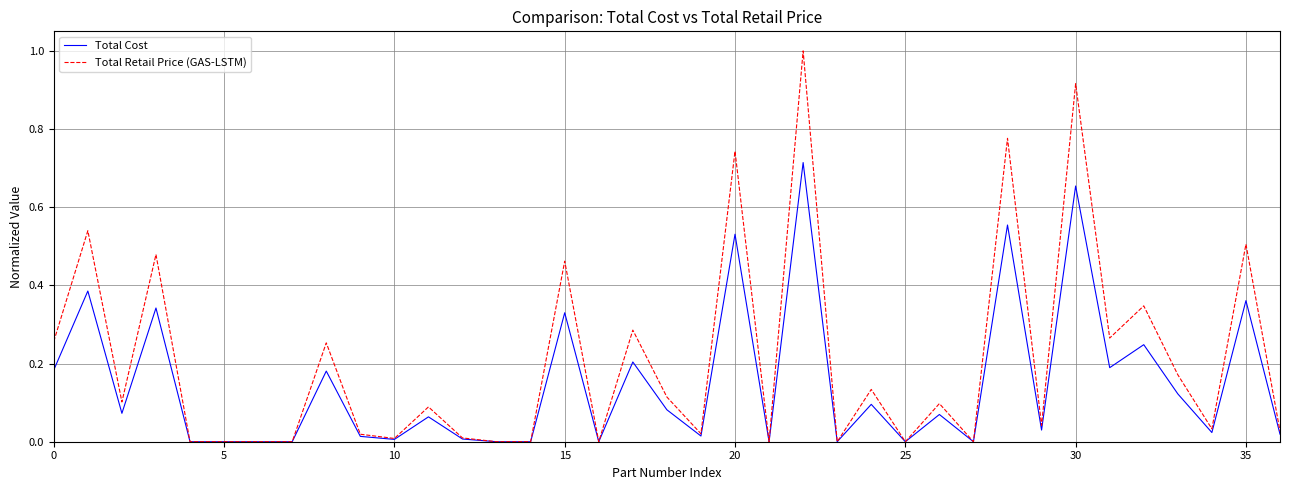

Which series has the largest total across all categories?

Total Retail Price (GAS-LSTM)